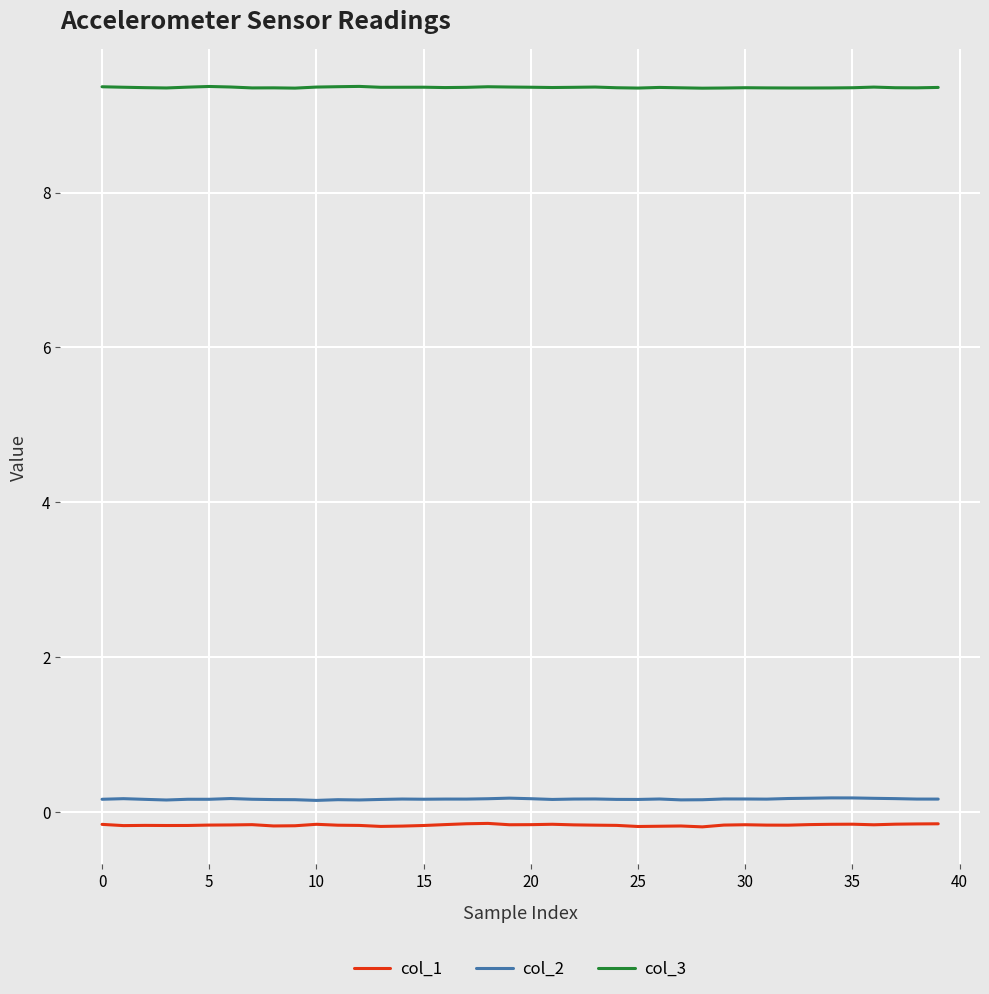

True or false: col_2 and col_1 intersect in this chart.

False